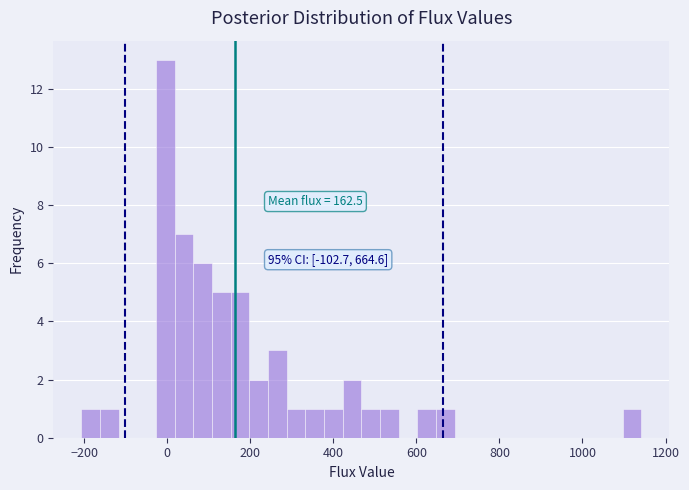

Around what value on the x-axis is the tallest bar? Give the approximate position of its centre, as read against the axis.

0